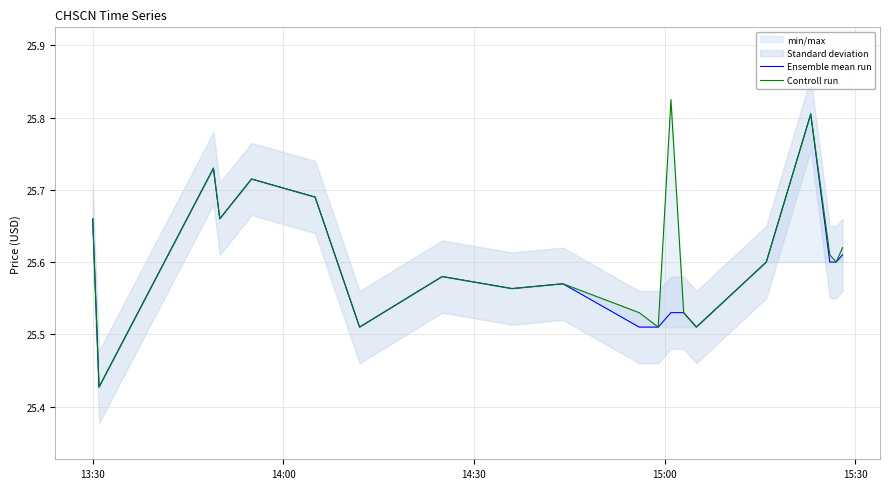

Reading left to right, transcribe all the data shown in this chart.

Ensemble mean run: 25.7	25.4	25.7	25.7	25.7	25.7	25.5	25.6	25.6	25.6	25.5	25.5	25.5	25.5	25.5	25.6	25.8	25.6	25.6	25.6
Controll run: 25.7	25.4	25.7	25.7	25.7	25.7	25.5	25.6	25.6	25.6	25.5	25.5	25.8	25.5	25.5	25.6	25.8	25.6	25.6	25.6